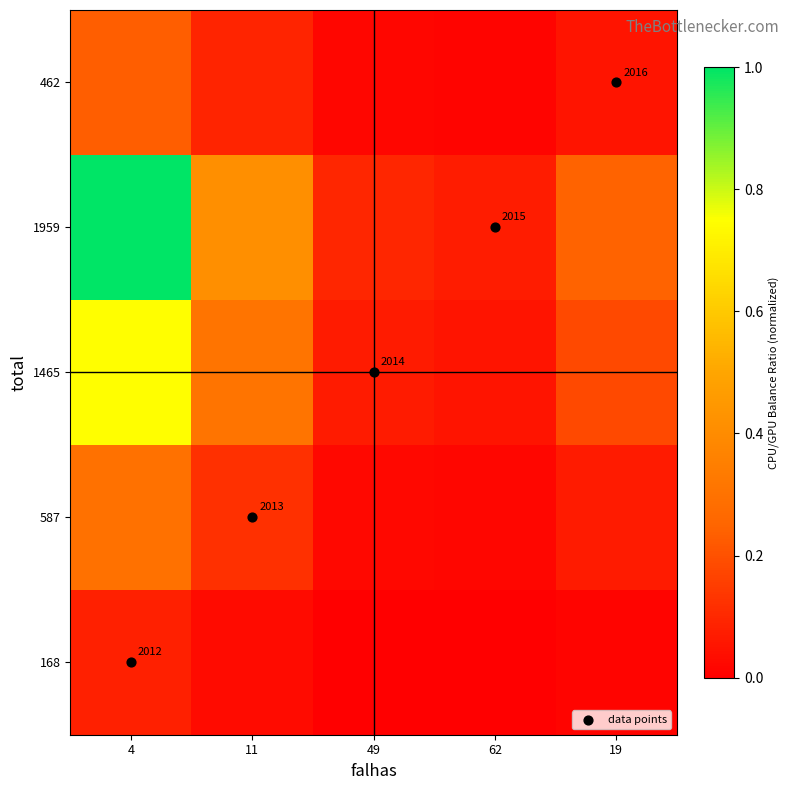

What is the sum of all data points values?

10.0